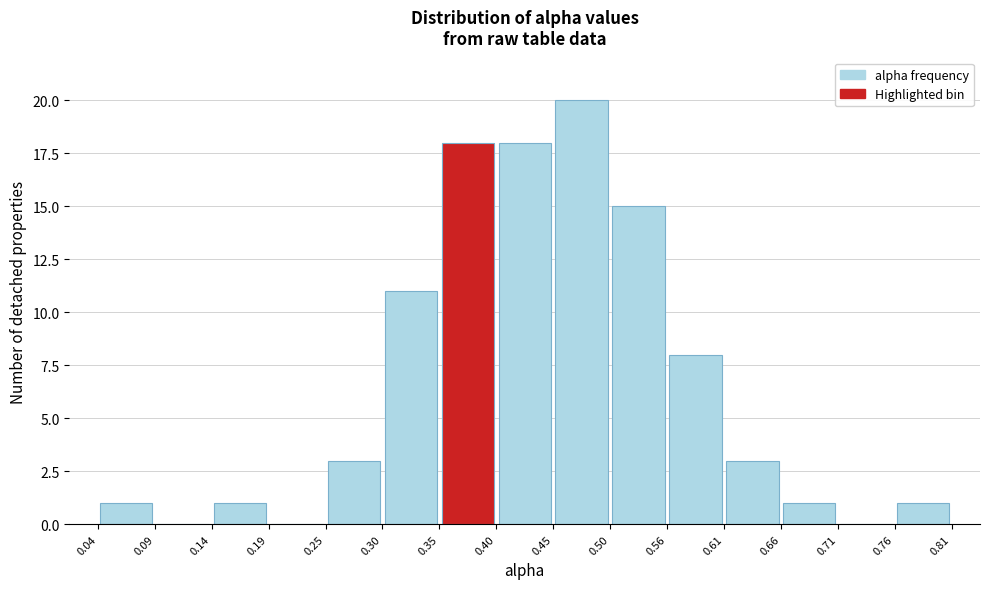

Reading left to right, list every bar in this chart as the range it spans on the x-axis followed by its height. The values are not printed on the chart, so give them approximately, as read against the axis.

0.04 to 0.09: 1
0.09 to 0.14: 0
0.14 to 0.19: 1
0.19 to 0.25: 0
0.25 to 0.30: 3
0.30 to 0.35: 11
0.35 to 0.40: 18
0.40 to 0.45: 18
0.45 to 0.50: 20
0.50 to 0.56: 15
0.56 to 0.61: 8
0.61 to 0.66: 3
0.66 to 0.71: 1
0.71 to 0.76: 0
0.76 to 0.81: 1